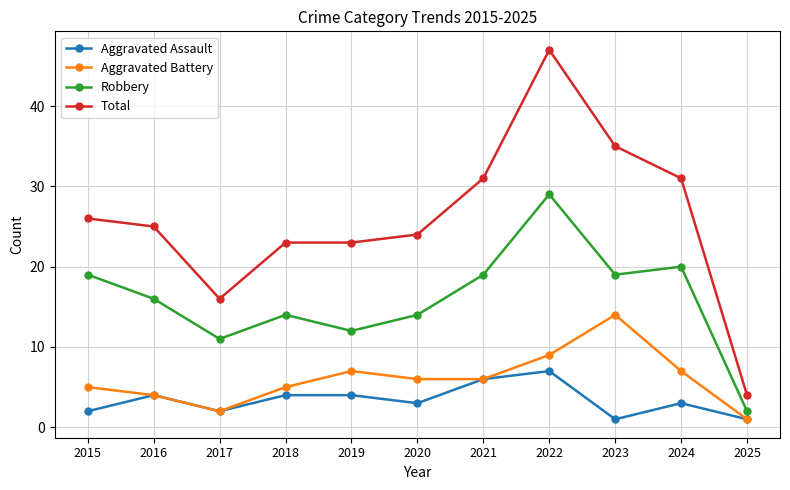

What is the value of the Robbery point at the 9th from the left?

19